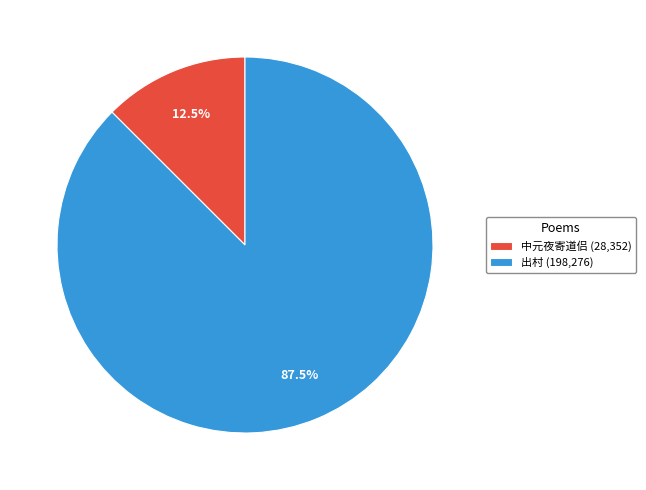

Which category has the biggest portion of the pie?

出村 (198,276)